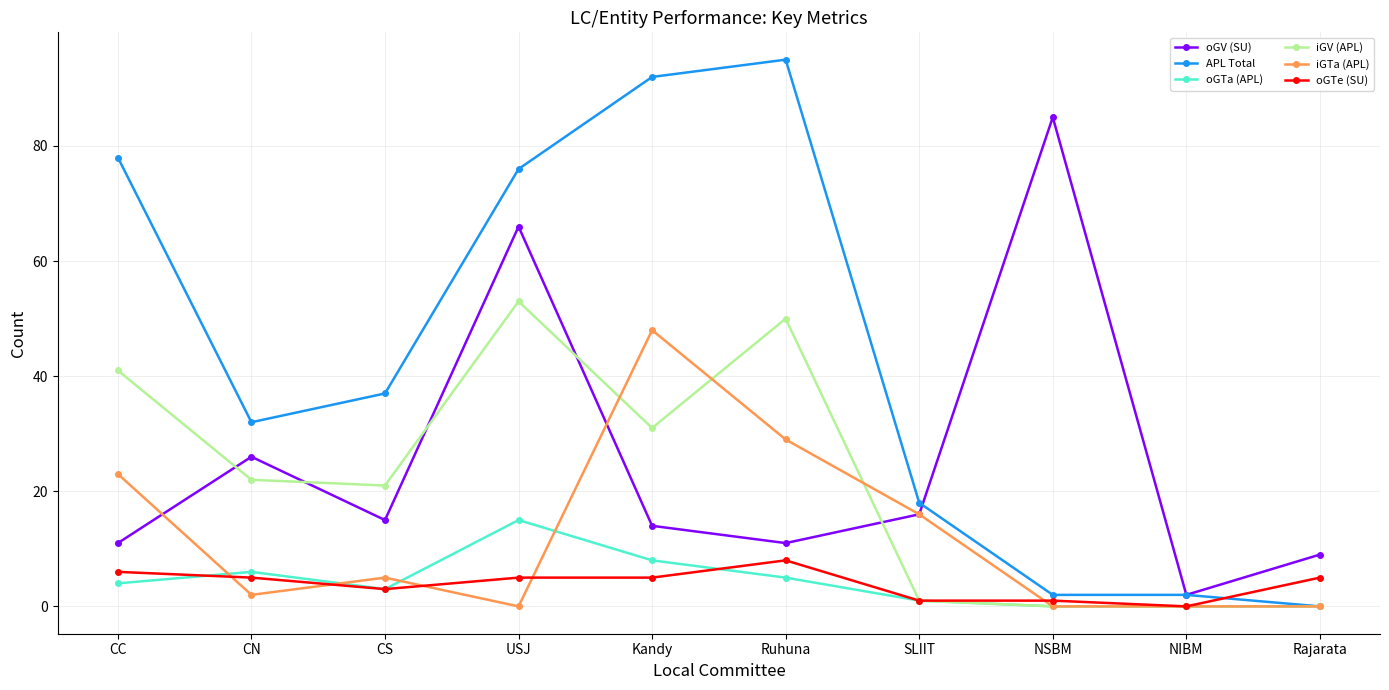

How many categories are shown in the chart?

10